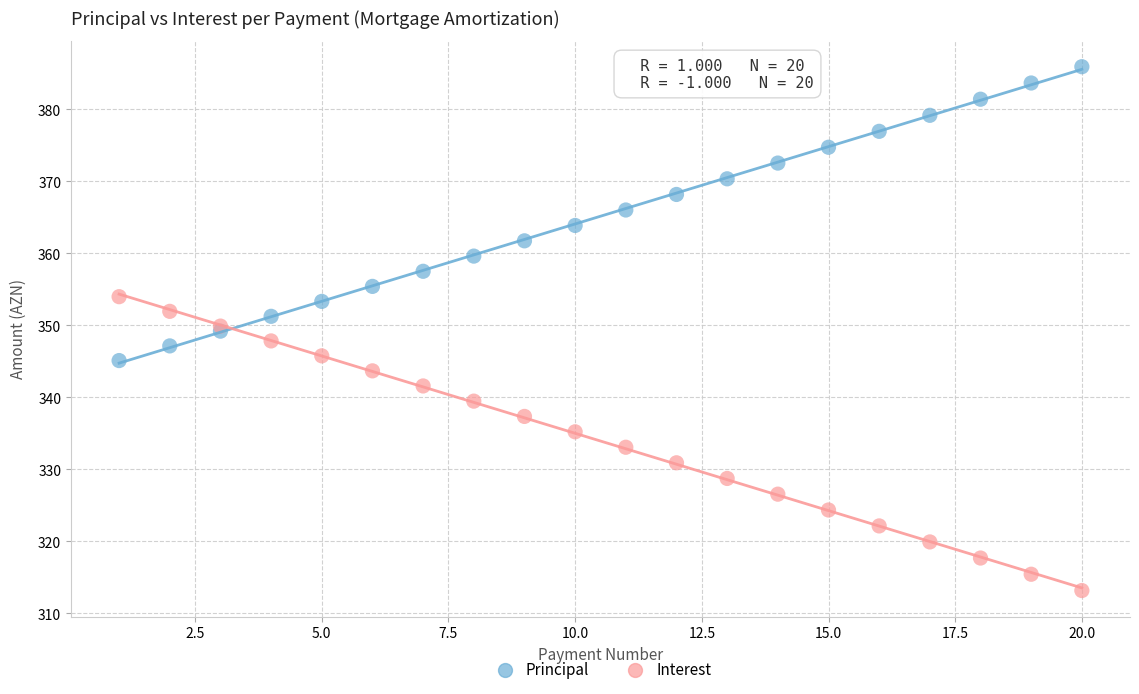

What is the X range (max minus min) for the scatter plot?

19.0